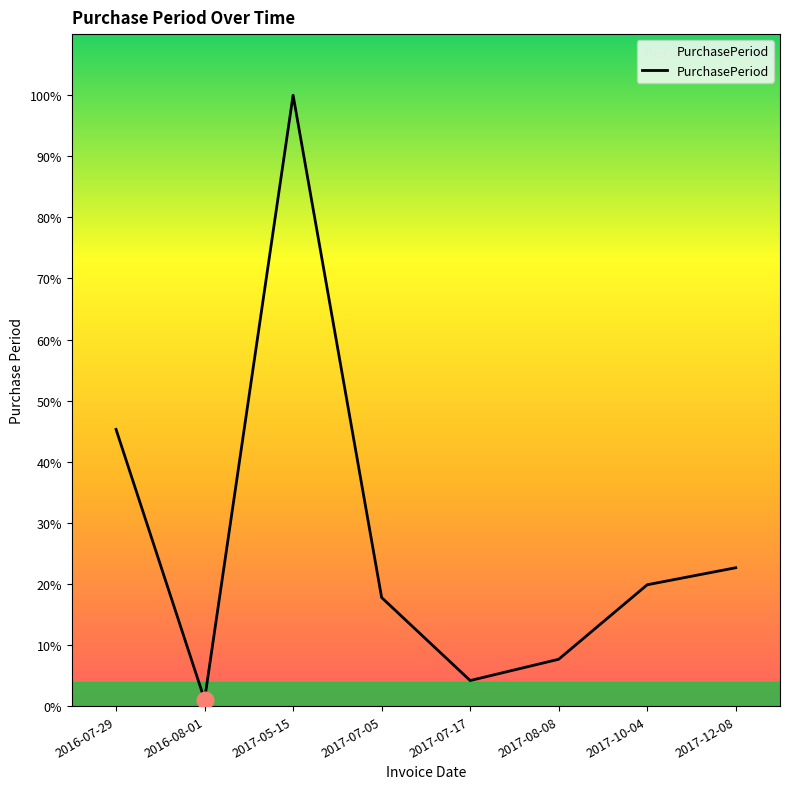

Does the chart have visible grid lines?

No